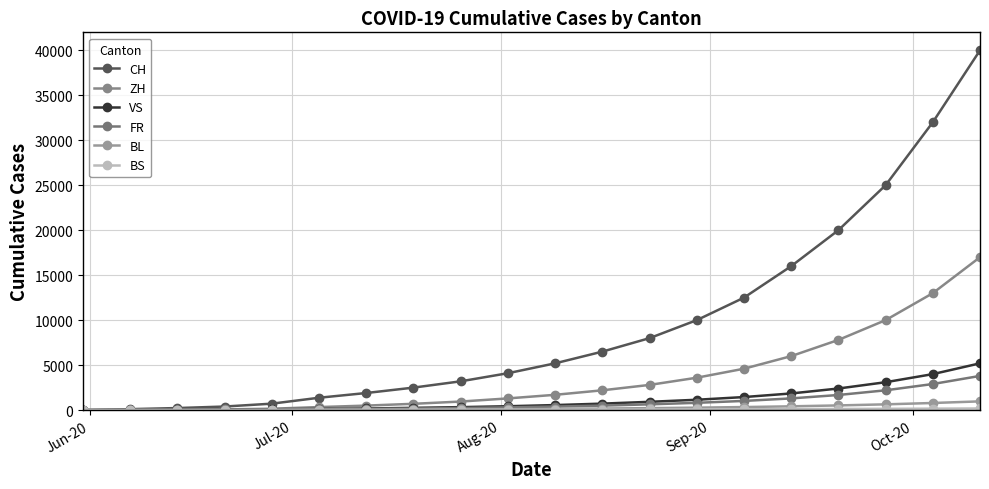

How many categories are shown in the chart?

20